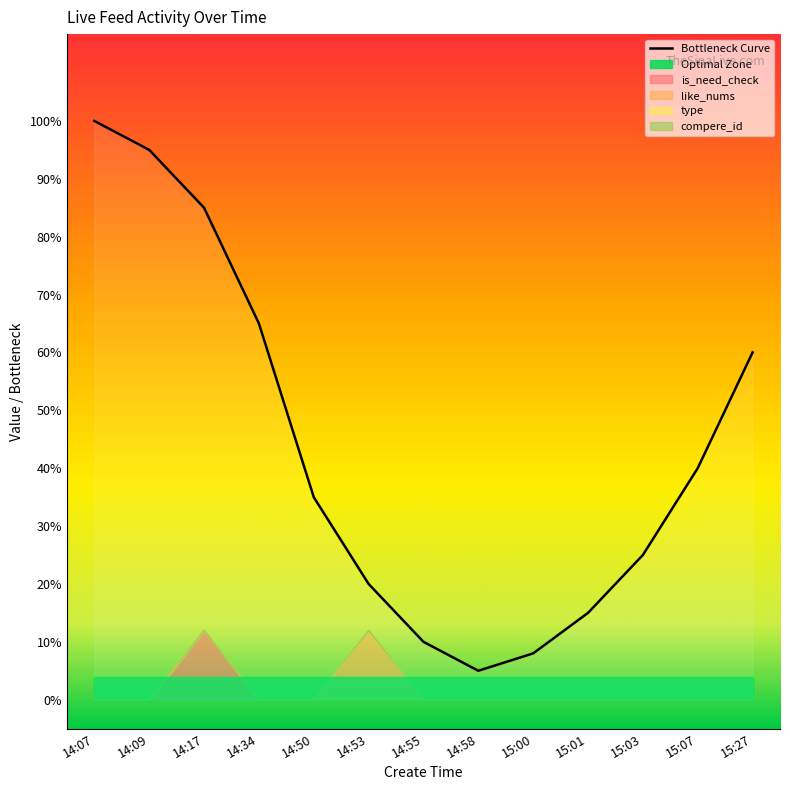

What is the maximum value shown in the chart?

1.0